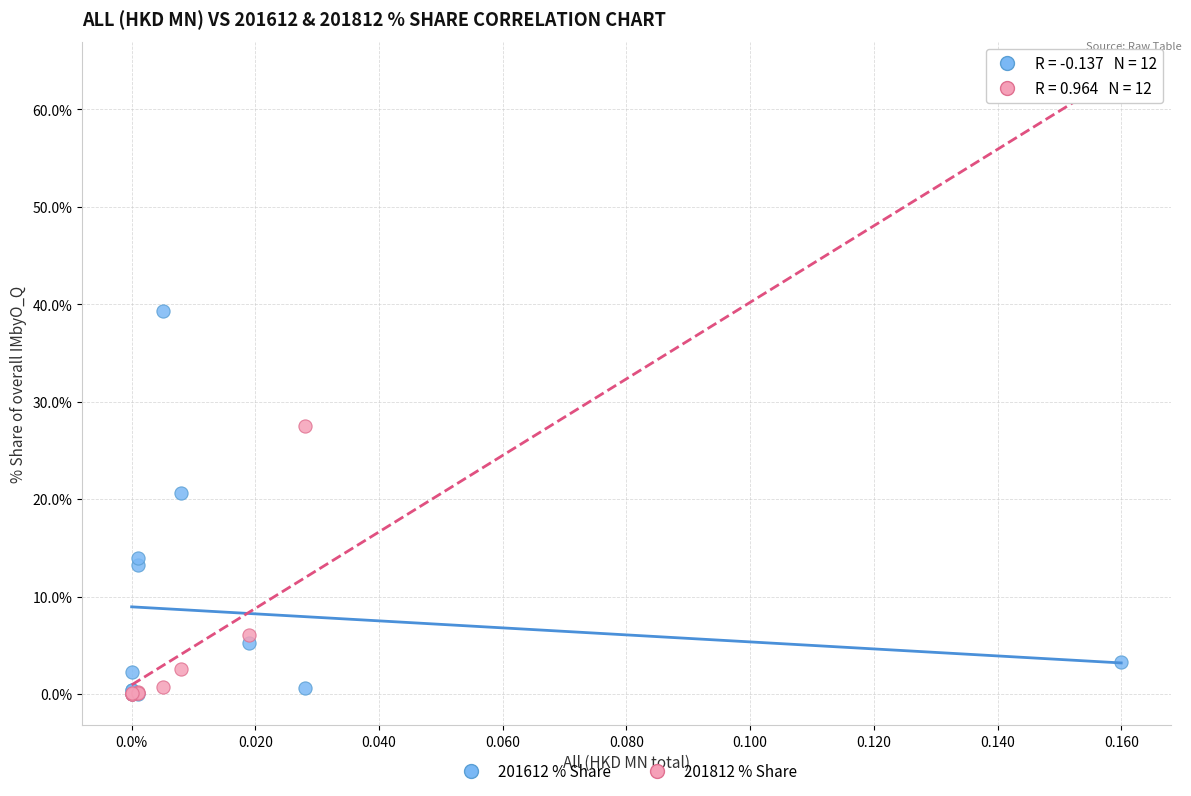

Which series has the largest Y range (max minus min)?

201812 % Share